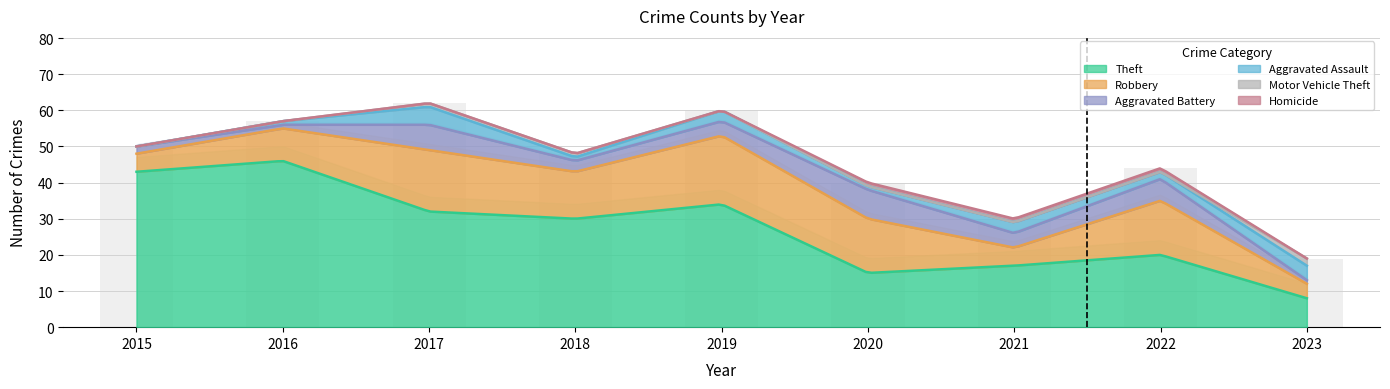

Which series has the largest total across all categories?

Theft